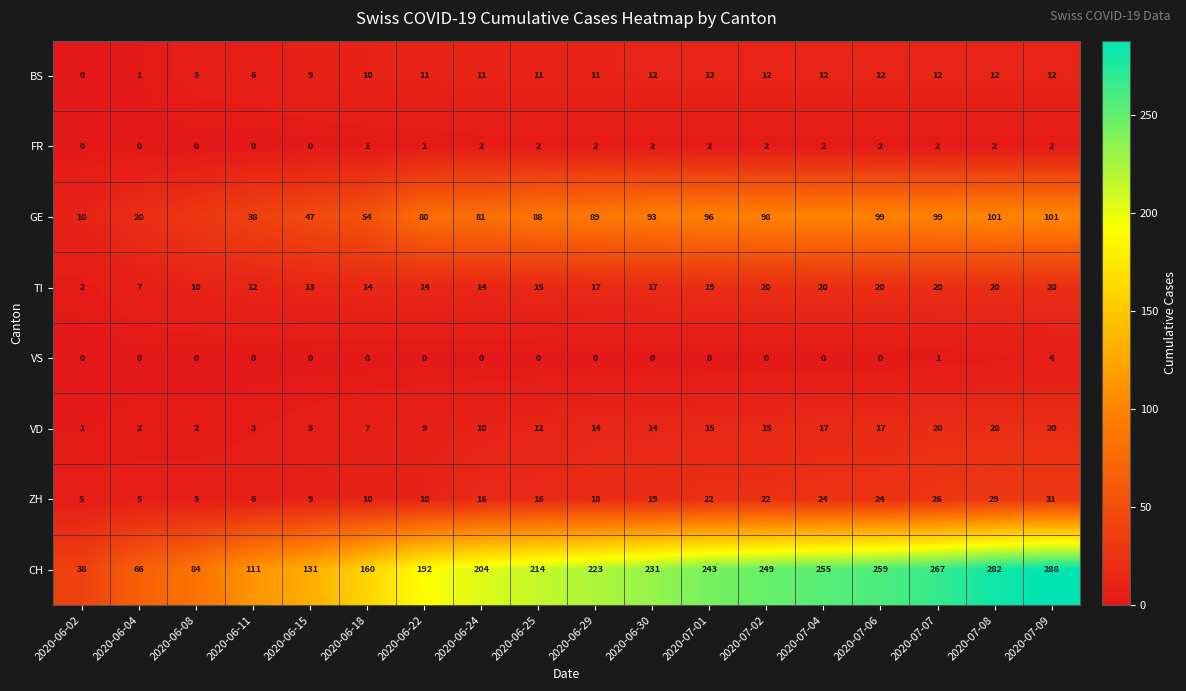

What is the difference between the TI values at 2020-06-11 and 2020-06-25?

3.0